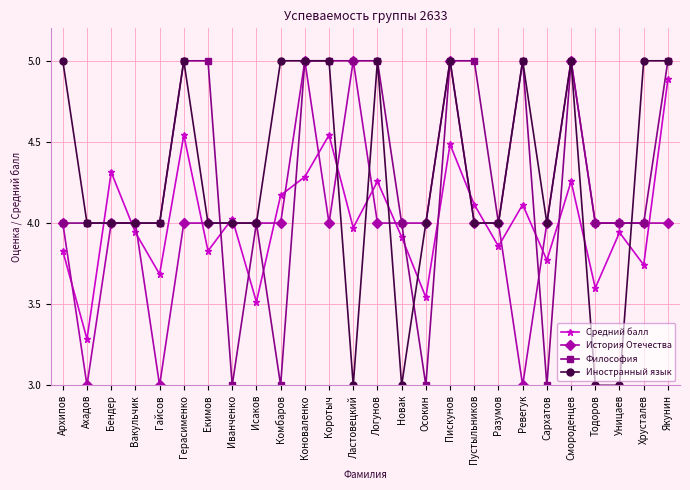

The Средний балл series shows 4.1 at Ревегук. True or false?

True